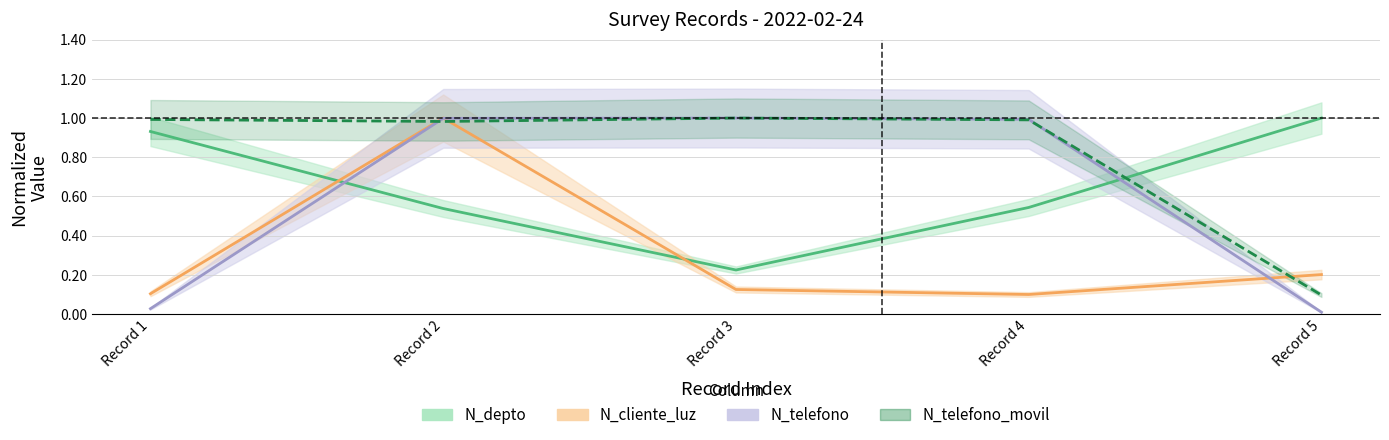

Where is the first local minimum for N_depto?

Record 3